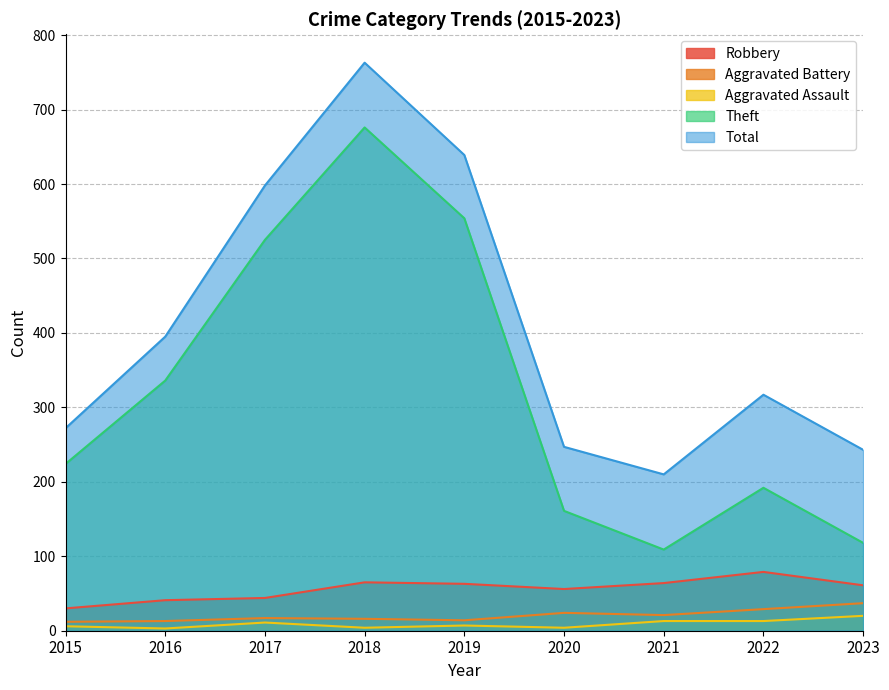

At which category is the sum across all series the highest?

2018